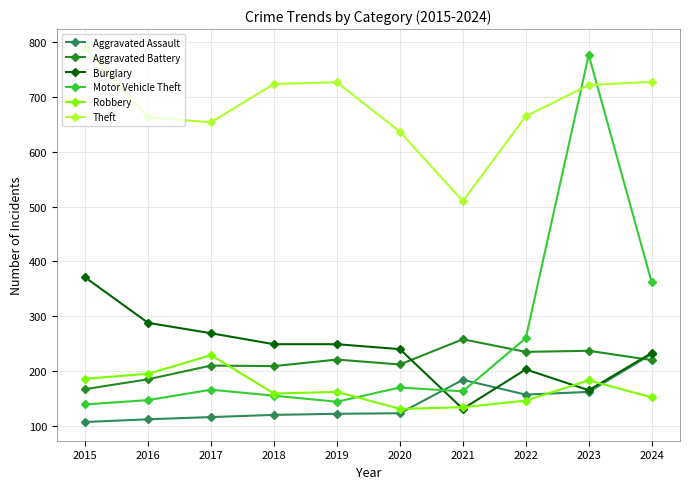

True or false: Robbery has more than 0 interior local peaks.

True